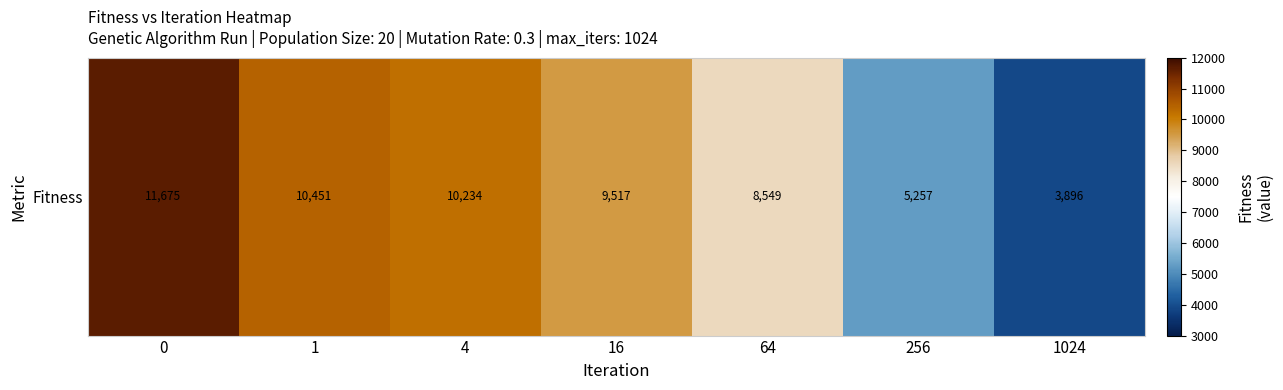

Reading left to right, what are all the values shown in this chart?

0=11674.5	1=10450.6	4=10233.5	16=9517.0	64=8549.1	256=5256.6	1024=3896.3